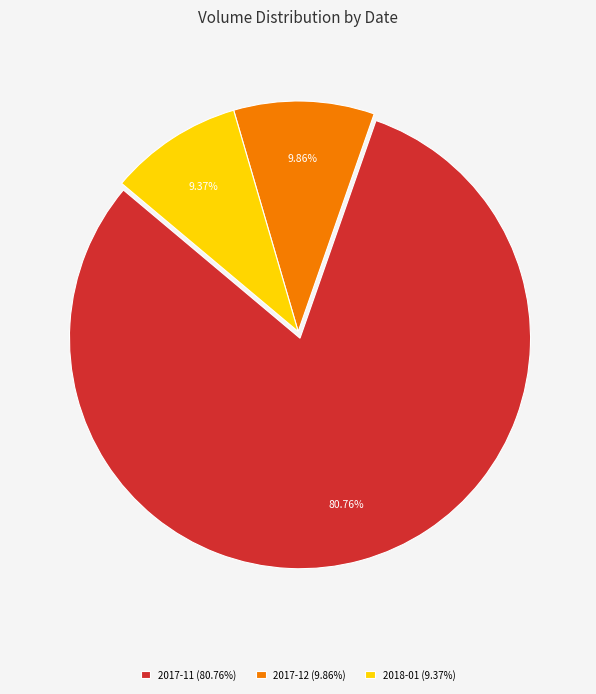

Does any single category account for the majority?

Yes